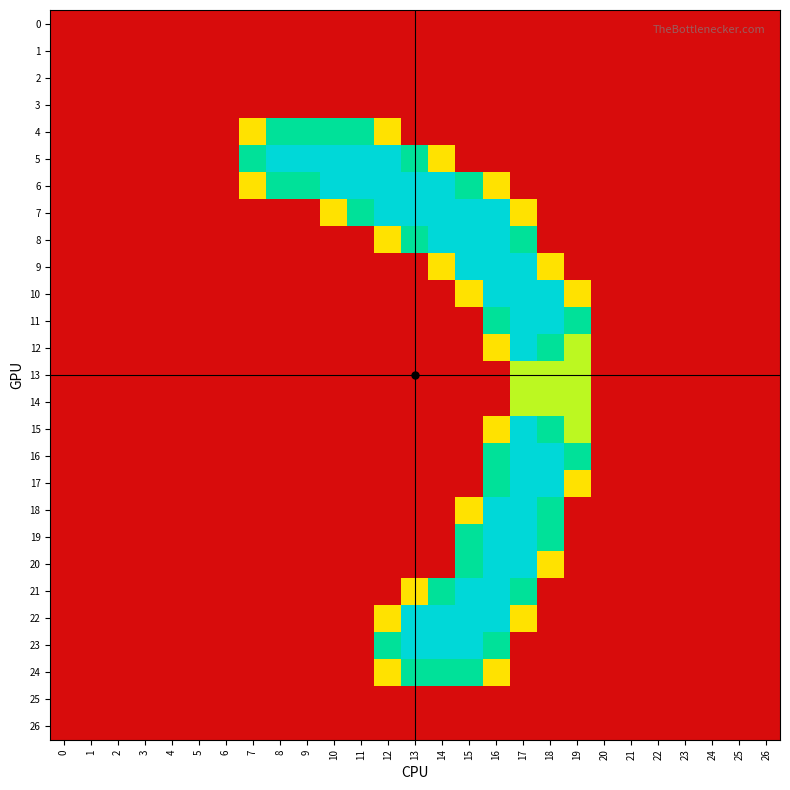

Reading left to right, transcribe all the data shown in this chart.

0: 0=0.0	1=0.0	2=0.0	3=0.0	4=0.0	5=0.0	6=0.0	7=0.0	8=0.0	9=0.0	10=0.0	11=0.0	12=0.0	13=0.0	14=0.0	15=0.0	16=0.0	17=0.0	18=0.0	19=0.0	20=0.0	21=0.0	22=0.0	23=0.0	24=0.0	25=0.0	26=0.0
1: 0=0.0	1=0.0	2=0.0	3=0.0	4=0.0	5=0.0	6=0.0	7=0.0	8=0.0	9=0.0	10=0.0	11=0.0	12=0.0	13=0.0	14=0.0	15=0.0	16=0.0	17=0.0	18=0.0	19=0.0	20=0.0	21=0.0	22=0.0	23=0.0	24=0.0	25=0.0	26=0.0
2: 0=0.0	1=0.0	2=0.0	3=0.0	4=0.0	5=0.0	6=0.0	7=0.0	8=0.0	9=0.0	10=0.0	11=0.0	12=0.0	13=0.0	14=0.0	15=0.0	16=0.0	17=0.0	18=0.0	19=0.0	20=0.0	21=0.0	22=0.0	23=0.0	24=0.0	25=0.0	26=0.0
3: 0=0.0	1=0.0	2=0.0	3=0.0	4=0.0	5=0.0	6=0.0	7=0.0	8=0.0	9=0.0	10=0.0	11=0.0	12=0.0	13=0.0	14=0.0	15=0.0	16=0.0	17=0.0	18=0.0	19=0.0	20=0.0	21=0.0	22=0.0	23=0.0	24=0.0	25=0.0	26=0.0
4: 0=0.0	1=0.0	2=0.0	3=0.0	4=0.0	5=0.0	6=0.0	7=0.8	8=1.5	9=1.5	10=1.5	11=1.5	12=0.8	13=0.0	14=0.0	15=0.0	16=0.0	17=0.0	18=0.0	19=0.0	20=0.0	21=0.0	22=0.0	23=0.0	24=0.0	25=0.0	26=0.0
5: 0=0.0	1=0.0	2=0.0	3=0.0	4=0.0	5=0.0	6=0.0	7=1.5	8=2.0	9=2.0	10=2.0	11=2.0	12=2.0	13=1.5	14=0.8	15=0.0	16=0.0	17=0.0	18=0.0	19=0.0	20=0.0	21=0.0	22=0.0	23=0.0	24=0.0	25=0.0	26=0.0
6: 0=0.0	1=0.0	2=0.0	3=0.0	4=0.0	5=0.0	6=0.0	7=0.8	8=1.5	9=1.5	10=2.0	11=2.0	12=2.0	13=2.0	14=2.0	15=1.5	16=0.8	17=0.0	18=0.0	19=0.0	20=0.0	21=0.0	22=0.0	23=0.0	24=0.0	25=0.0	26=0.0
7: 0=0.0	1=0.0	2=0.0	3=0.0	4=0.0	5=0.0	6=0.0	7=0.0	8=0.0	9=0.0	10=0.8	11=1.5	12=2.0	13=2.0	14=2.0	15=2.0	16=2.0	17=0.8	18=0.0	19=0.0	20=0.0	21=0.0	22=0.0	23=0.0	24=0.0	25=0.0	26=0.0
8: 0=0.0	1=0.0	2=0.0	3=0.0	4=0.0	5=0.0	6=0.0	7=0.0	8=0.0	9=0.0	10=0.0	11=0.0	12=0.8	13=1.5	14=2.0	15=2.0	16=2.0	17=1.5	18=0.0	19=0.0	20=0.0	21=0.0	22=0.0	23=0.0	24=0.0	25=0.0	26=0.0
9: 0=0.0	1=0.0	2=0.0	3=0.0	4=0.0	5=0.0	6=0.0	7=0.0	8=0.0	9=0.0	10=0.0	11=0.0	12=0.0	13=0.0	14=0.8	15=2.0	16=2.0	17=2.0	18=0.8	19=0.0	20=0.0	21=0.0	22=0.0	23=0.0	24=0.0	25=0.0	26=0.0
10: 0=0.0	1=0.0	2=0.0	3=0.0	4=0.0	5=0.0	6=0.0	7=0.0	8=0.0	9=0.0	10=0.0	11=0.0	12=0.0	13=0.0	14=0.0	15=0.8	16=2.0	17=2.0	18=2.0	19=0.8	20=0.0	21=0.0	22=0.0	23=0.0	24=0.0	25=0.0	26=0.0
11: 0=0.0	1=0.0	2=0.0	3=0.0	4=0.0	5=0.0	6=0.0	7=0.0	8=0.0	9=0.0	10=0.0	11=0.0	12=0.0	13=0.0	14=0.0	15=0.0	16=1.5	17=2.0	18=2.0	19=1.5	20=0.0	21=0.0	22=0.0	23=0.0	24=0.0	25=0.0	26=0.0
12: 0=0.0	1=0.0	2=0.0	3=0.0	4=0.0	5=0.0	6=0.0	7=0.0	8=0.0	9=0.0	10=0.0	11=0.0	12=0.0	13=0.0	14=0.0	15=0.0	16=0.8	17=2.0	18=1.5	19=1.0	20=0.0	21=0.0	22=0.0	23=0.0	24=0.0	25=0.0	26=0.0
13: 0=0.0	1=0.0	2=0.0	3=0.0	4=0.0	5=0.0	6=0.0	7=0.0	8=0.0	9=0.0	10=0.0	11=0.0	12=0.0	13=0.0	14=0.0	15=0.0	16=0.0	17=1.0	18=1.0	19=1.0	20=0.0	21=0.0	22=0.0	23=0.0	24=0.0	25=0.0	26=0.0
14: 0=0.0	1=0.0	2=0.0	3=0.0	4=0.0	5=0.0	6=0.0	7=0.0	8=0.0	9=0.0	10=0.0	11=0.0	12=0.0	13=0.0	14=0.0	15=0.0	16=0.0	17=1.0	18=1.0	19=1.0	20=0.0	21=0.0	22=0.0	23=0.0	24=0.0	25=0.0	26=0.0
15: 0=0.0	1=0.0	2=0.0	3=0.0	4=0.0	5=0.0	6=0.0	7=0.0	8=0.0	9=0.0	10=0.0	11=0.0	12=0.0	13=0.0	14=0.0	15=0.0	16=0.8	17=2.0	18=1.5	19=1.0	20=0.0	21=0.0	22=0.0	23=0.0	24=0.0	25=0.0	26=0.0
16: 0=0.0	1=0.0	2=0.0	3=0.0	4=0.0	5=0.0	6=0.0	7=0.0	8=0.0	9=0.0	10=0.0	11=0.0	12=0.0	13=0.0	14=0.0	15=0.0	16=1.5	17=2.0	18=2.0	19=1.5	20=0.0	21=0.0	22=0.0	23=0.0	24=0.0	25=0.0	26=0.0
17: 0=0.0	1=0.0	2=0.0	3=0.0	4=0.0	5=0.0	6=0.0	7=0.0	8=0.0	9=0.0	10=0.0	11=0.0	12=0.0	13=0.0	14=0.0	15=0.0	16=1.5	17=2.0	18=2.0	19=0.8	20=0.0	21=0.0	22=0.0	23=0.0	24=0.0	25=0.0	26=0.0
18: 0=0.0	1=0.0	2=0.0	3=0.0	4=0.0	5=0.0	6=0.0	7=0.0	8=0.0	9=0.0	10=0.0	11=0.0	12=0.0	13=0.0	14=0.0	15=0.8	16=2.0	17=2.0	18=1.5	19=0.0	20=0.0	21=0.0	22=0.0	23=0.0	24=0.0	25=0.0	26=0.0
19: 0=0.0	1=0.0	2=0.0	3=0.0	4=0.0	5=0.0	6=0.0	7=0.0	8=0.0	9=0.0	10=0.0	11=0.0	12=0.0	13=0.0	14=0.0	15=1.5	16=2.0	17=2.0	18=1.5	19=0.0	20=0.0	21=0.0	22=0.0	23=0.0	24=0.0	25=0.0	26=0.0
20: 0=0.0	1=0.0	2=0.0	3=0.0	4=0.0	5=0.0	6=0.0	7=0.0	8=0.0	9=0.0	10=0.0	11=0.0	12=0.0	13=0.0	14=0.0	15=1.5	16=2.0	17=2.0	18=0.8	19=0.0	20=0.0	21=0.0	22=0.0	23=0.0	24=0.0	25=0.0	26=0.0
21: 0=0.0	1=0.0	2=0.0	3=0.0	4=0.0	5=0.0	6=0.0	7=0.0	8=0.0	9=0.0	10=0.0	11=0.0	12=0.0	13=0.8	14=1.5	15=2.0	16=2.0	17=1.5	18=0.0	19=0.0	20=0.0	21=0.0	22=0.0	23=0.0	24=0.0	25=0.0	26=0.0
22: 0=0.0	1=0.0	2=0.0	3=0.0	4=0.0	5=0.0	6=0.0	7=0.0	8=0.0	9=0.0	10=0.0	11=0.0	12=0.8	13=2.0	14=2.0	15=2.0	16=2.0	17=0.8	18=0.0	19=0.0	20=0.0	21=0.0	22=0.0	23=0.0	24=0.0	25=0.0	26=0.0
23: 0=0.0	1=0.0	2=0.0	3=0.0	4=0.0	5=0.0	6=0.0	7=0.0	8=0.0	9=0.0	10=0.0	11=0.0	12=1.5	13=2.0	14=2.0	15=2.0	16=1.5	17=0.0	18=0.0	19=0.0	20=0.0	21=0.0	22=0.0	23=0.0	24=0.0	25=0.0	26=0.0
24: 0=0.0	1=0.0	2=0.0	3=0.0	4=0.0	5=0.0	6=0.0	7=0.0	8=0.0	9=0.0	10=0.0	11=0.0	12=0.8	13=1.5	14=1.5	15=1.5	16=0.8	17=0.0	18=0.0	19=0.0	20=0.0	21=0.0	22=0.0	23=0.0	24=0.0	25=0.0	26=0.0
25: 0=0.0	1=0.0	2=0.0	3=0.0	4=0.0	5=0.0	6=0.0	7=0.0	8=0.0	9=0.0	10=0.0	11=0.0	12=0.0	13=0.0	14=0.0	15=0.0	16=0.0	17=0.0	18=0.0	19=0.0	20=0.0	21=0.0	22=0.0	23=0.0	24=0.0	25=0.0	26=0.0
26: 0=0.0	1=0.0	2=0.0	3=0.0	4=0.0	5=0.0	6=0.0	7=0.0	8=0.0	9=0.0	10=0.0	11=0.0	12=0.0	13=0.0	14=0.0	15=0.0	16=0.0	17=0.0	18=0.0	19=0.0	20=0.0	21=0.0	22=0.0	23=0.0	24=0.0	25=0.0	26=0.0